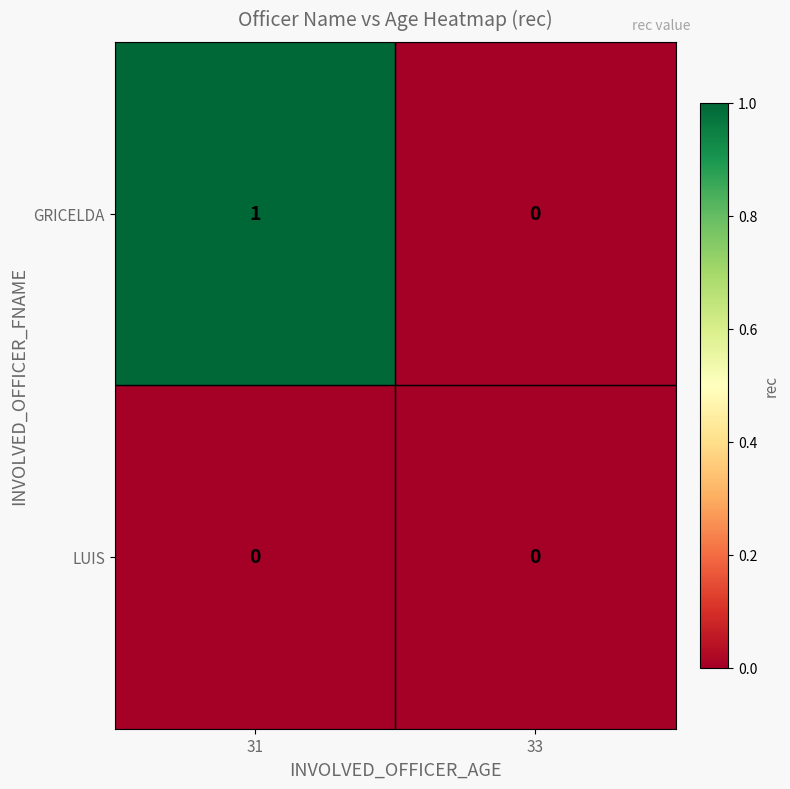

Rank the series by their average value, from highest to lowest.

GRICELDA, LUIS